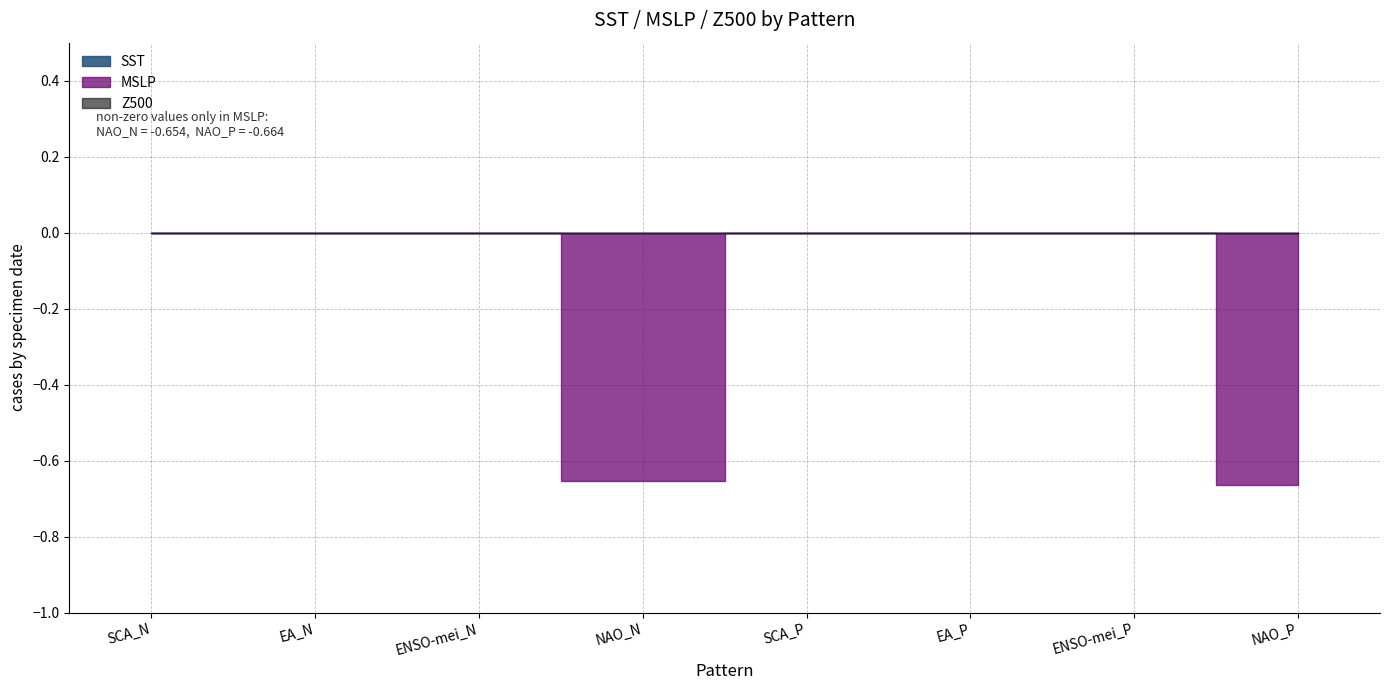

What is the label of the 5th point from the left?

SCA_P